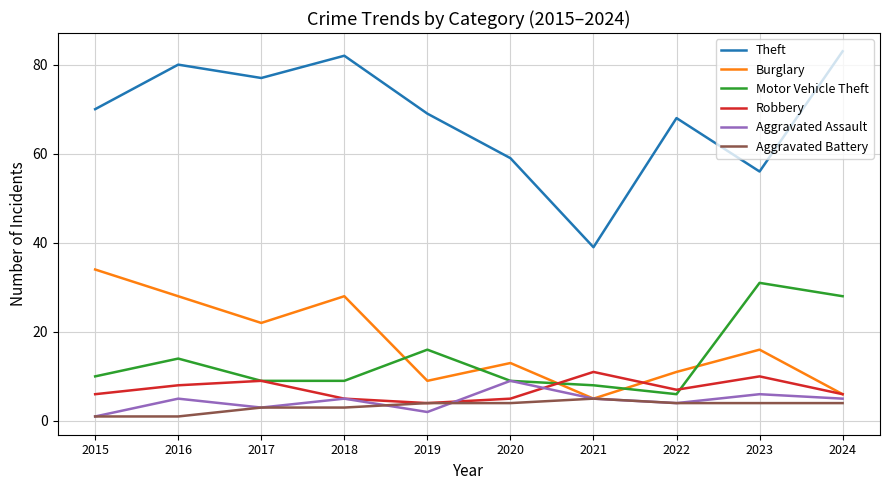

At 2016, list the series in order from smallest to largest.

Aggravated Battery, Aggravated Assault, Robbery, Motor Vehicle Theft, Burglary, Theft